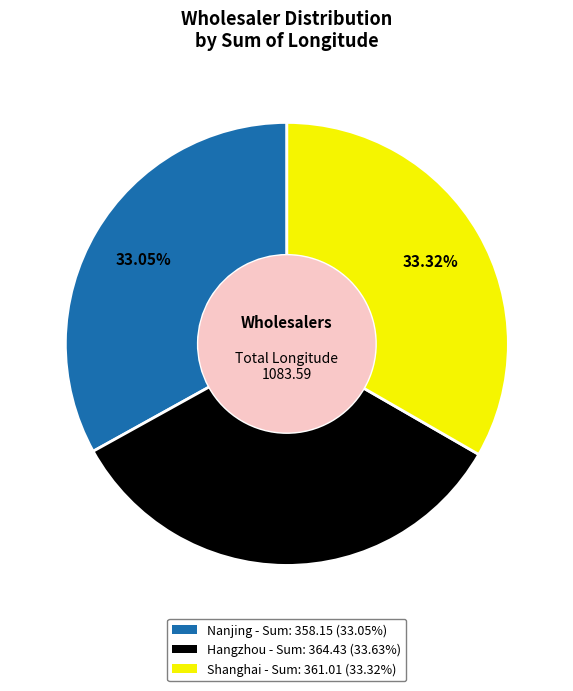

Approximately how many times larger is the value at Nanjing compared to Shanghai?

1.0